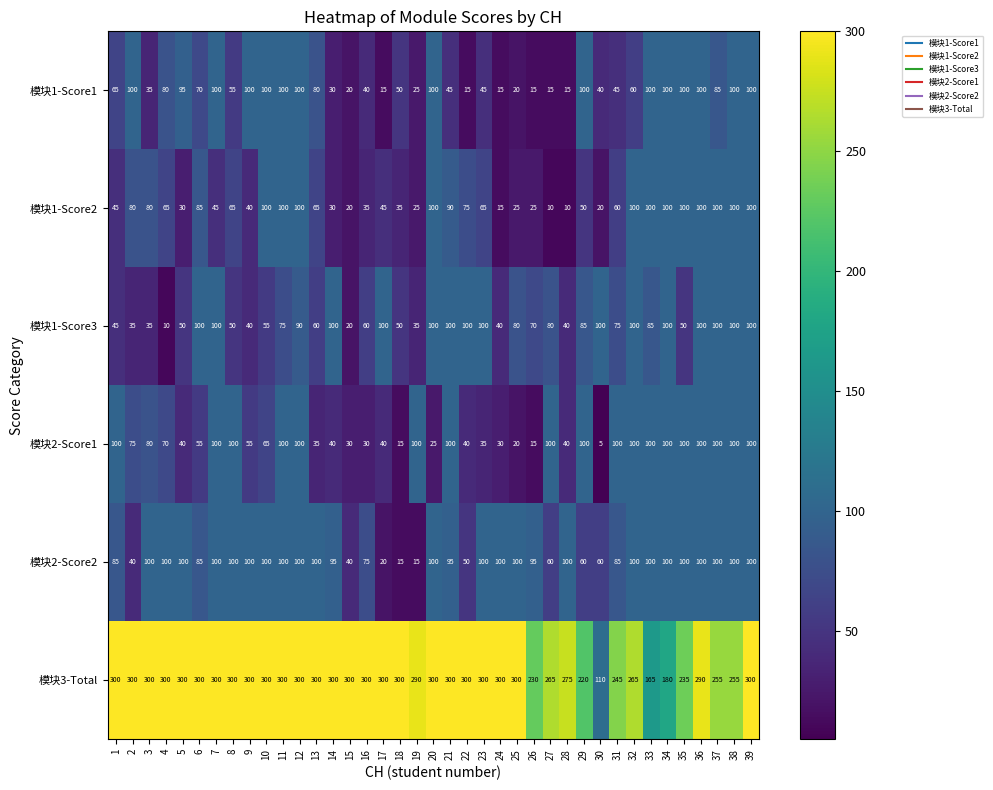

How many data points does each series have?

39